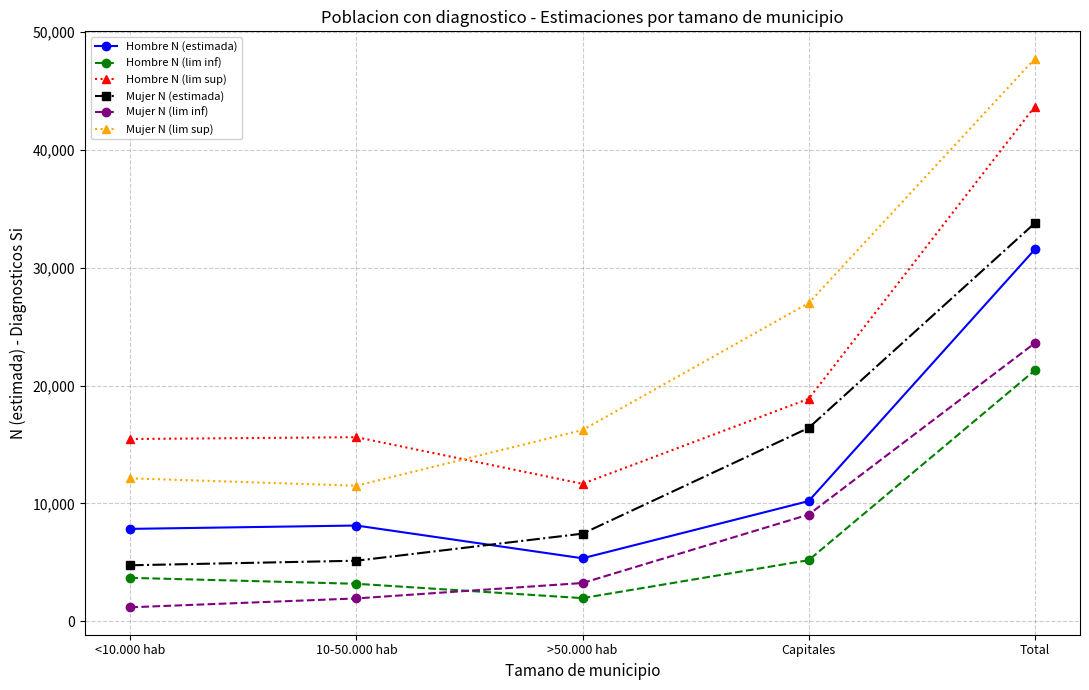

Where is Mujer N (lim inf) nearest to the value 12394?

Capitales